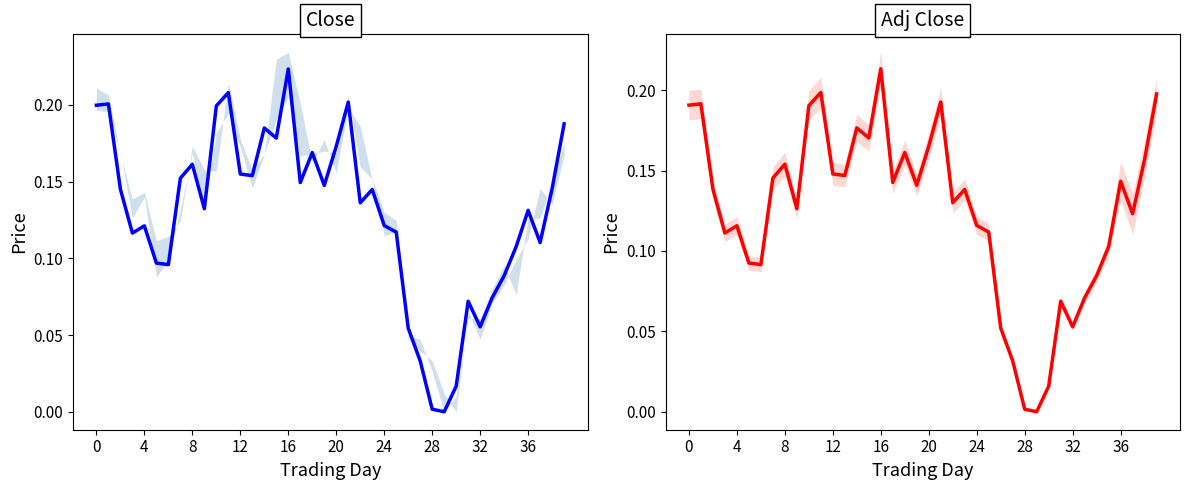

The value of Adj Close at 36 is 0.1. True or false?

True